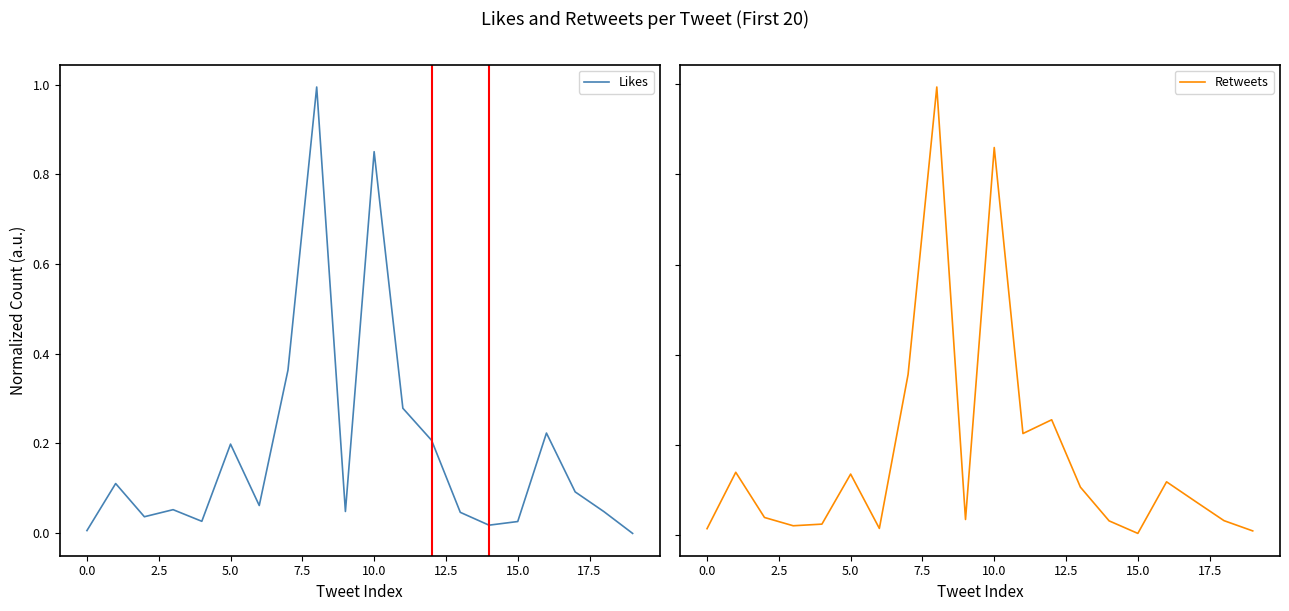

Which category has the lowest value in the Likes series?

19